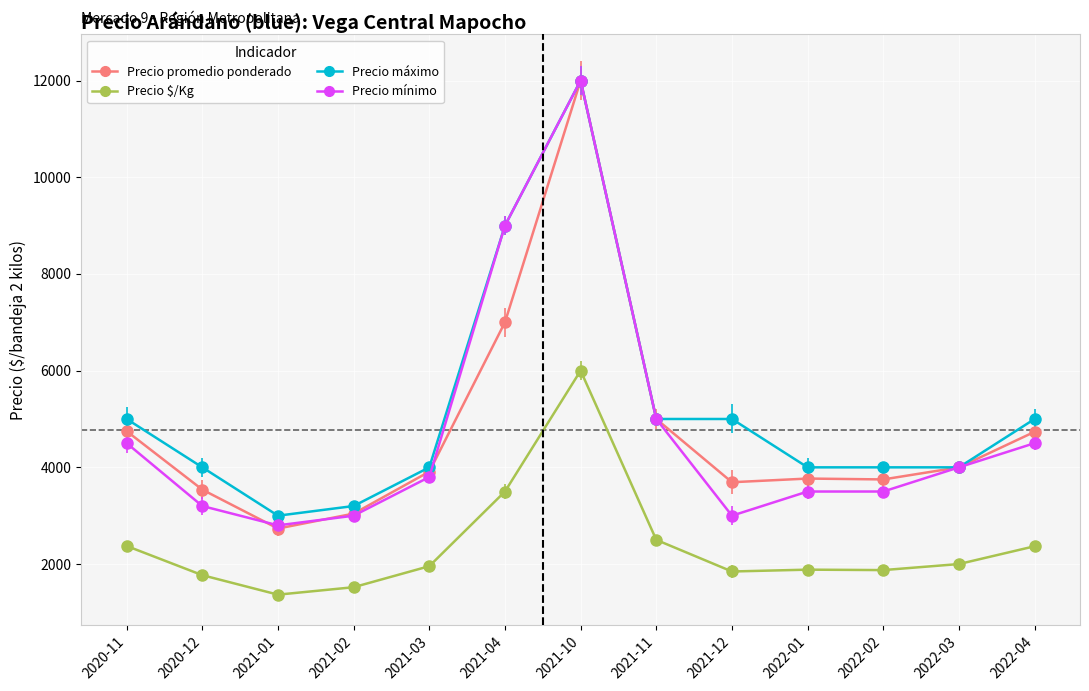

Does the chart have visible grid lines?

Yes